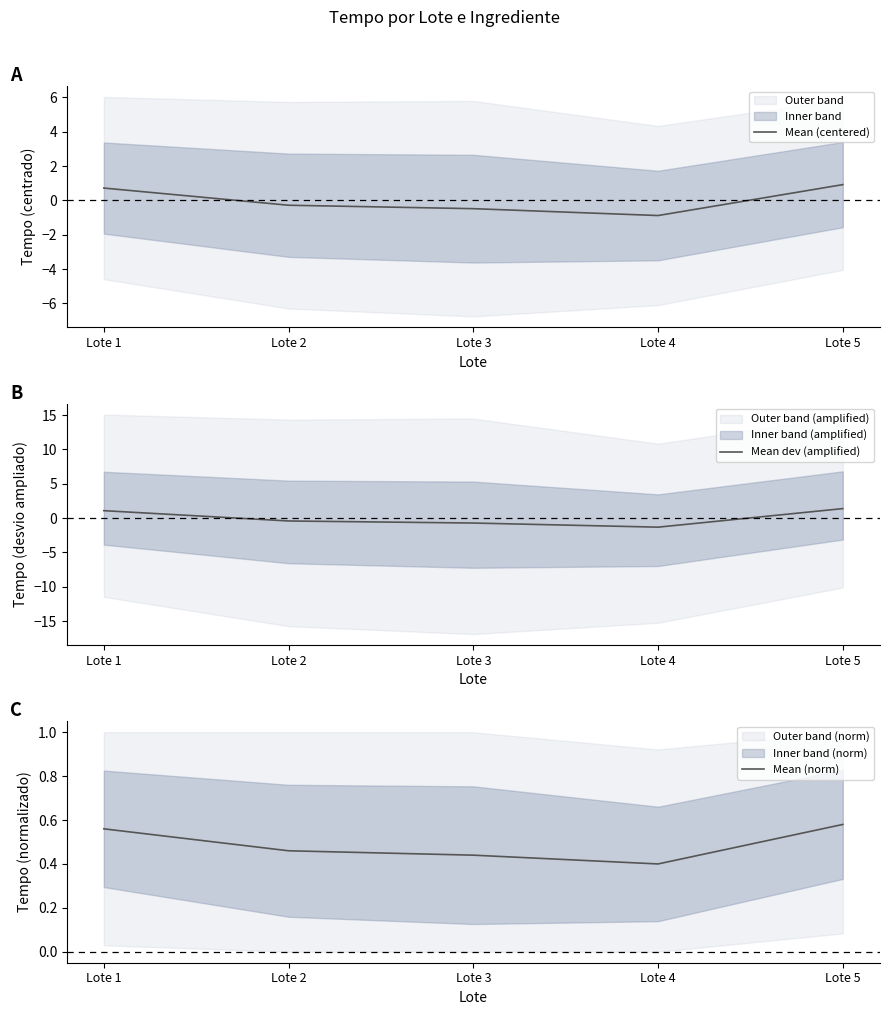

Which series has the widest spread of values?

Mean dev (amplified)